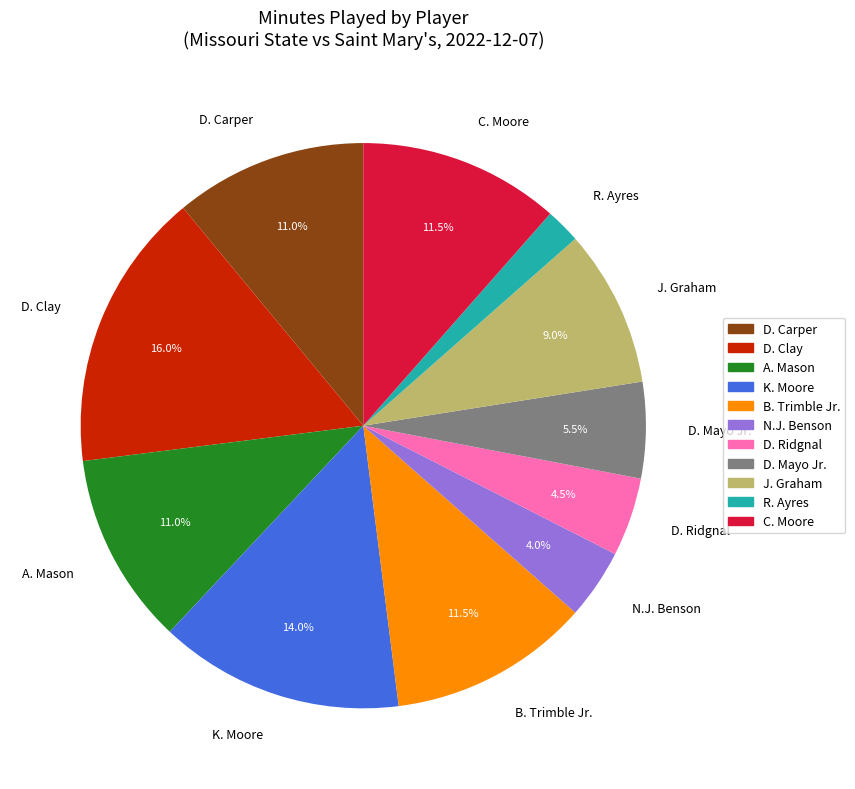

Do D. Mayo Jr. and C. Moore together represent more than half of the pie?

No